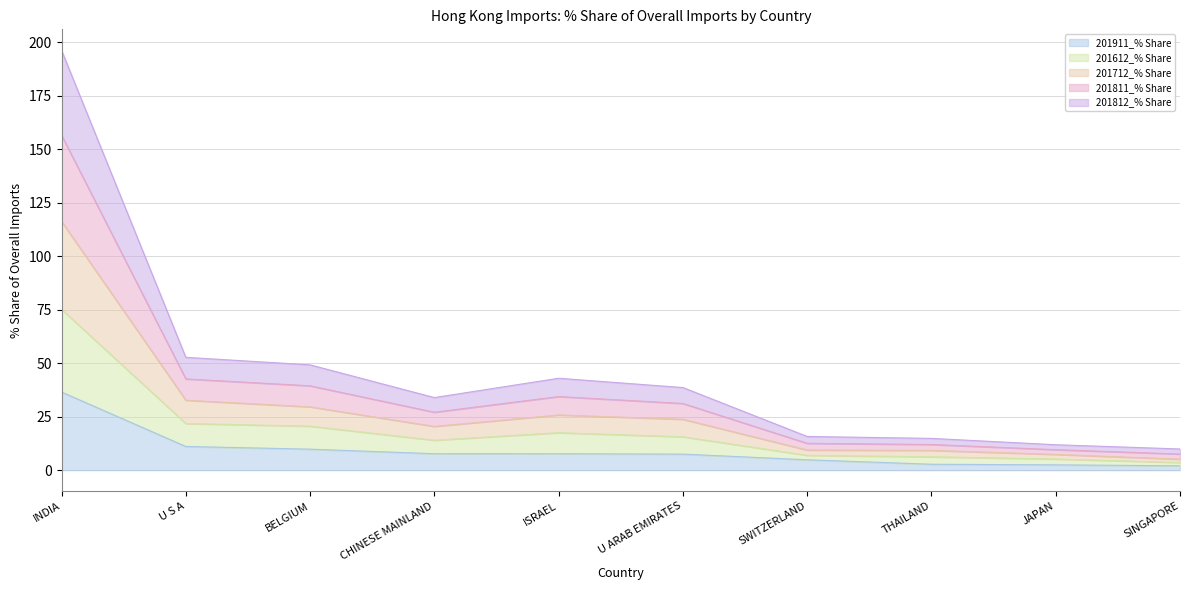

What is the highest value of the 201911_% Share series?

36.5